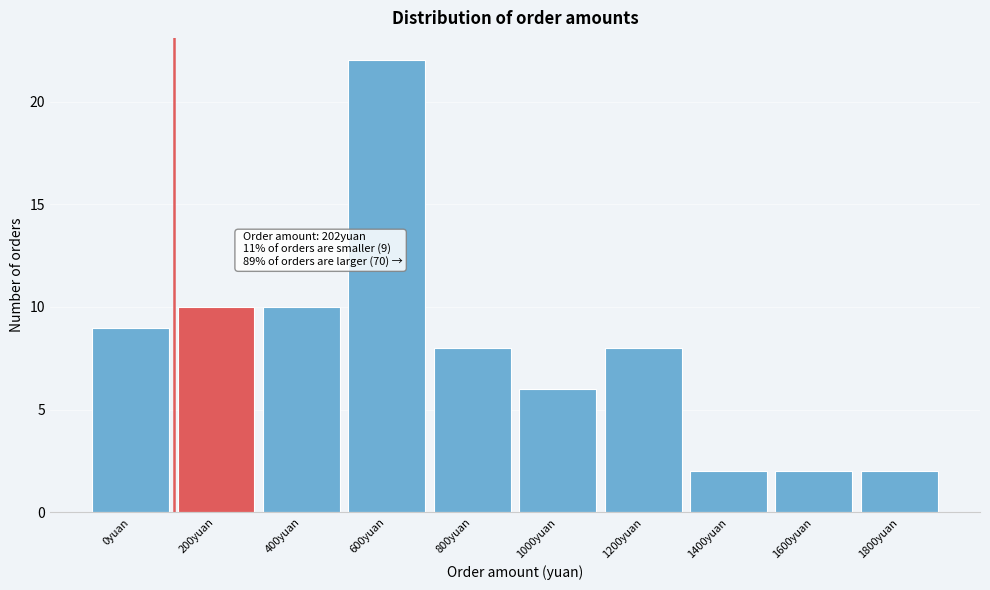

Reading left to right, what are all the values shown in this chart?

9	10	10	22	8	6	8	2	2	2